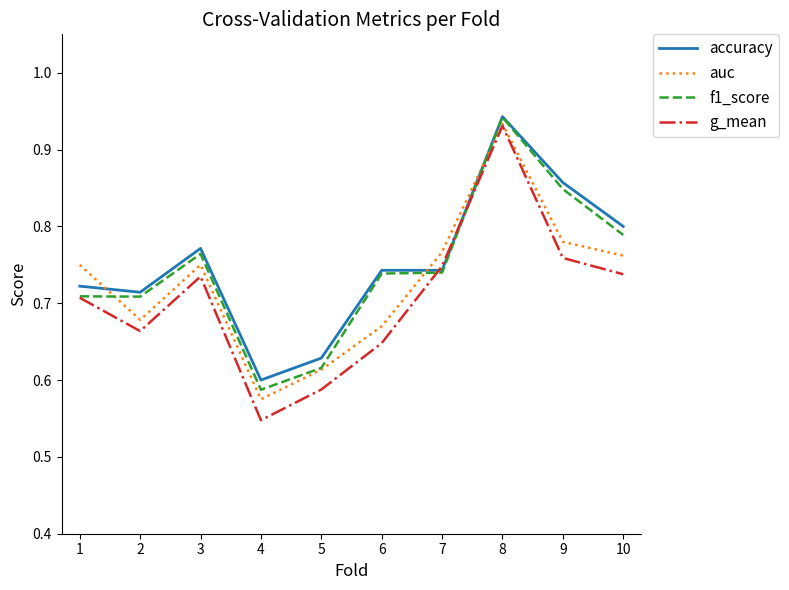

Rank the series by their average value, from lowest to highest.

g_mean, auc, f1_score, accuracy